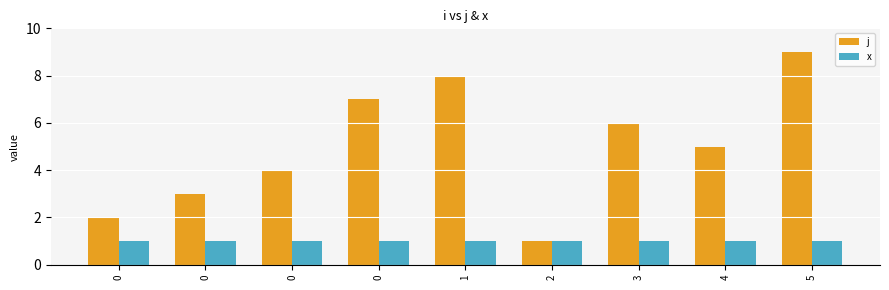

Rank the categories by j value from highest to lowest.

5, 1, 0, 3, 4, 0, 0, 0, 2